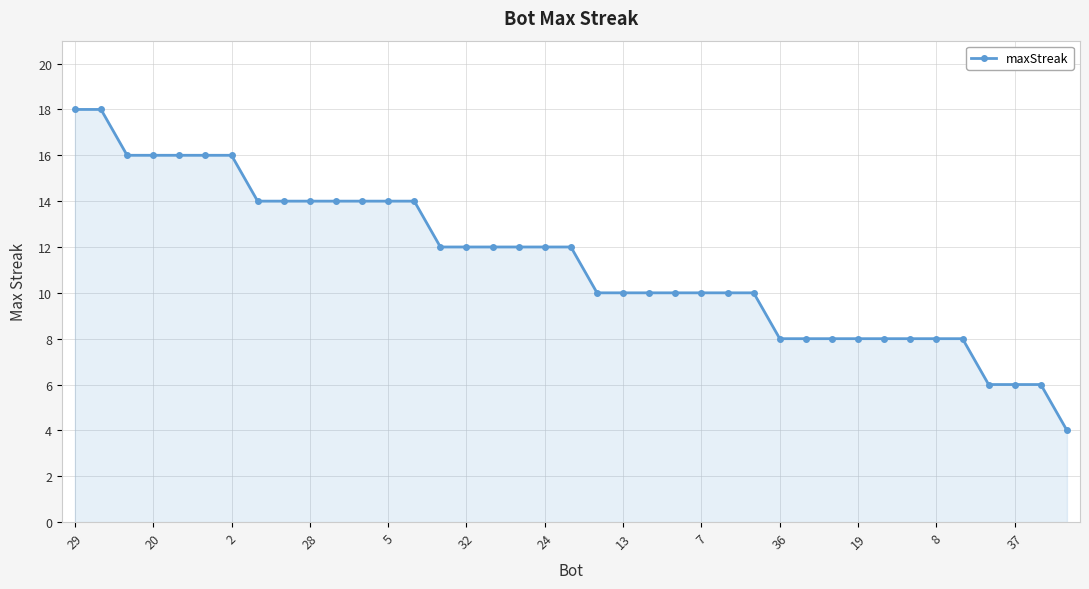

Count the values in the range 8 to 14.

28